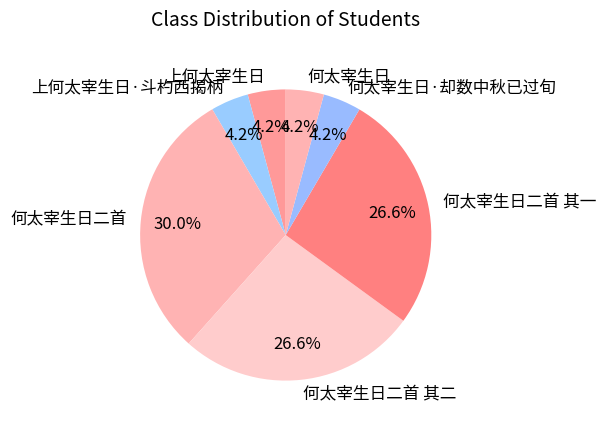

Does 上何太宰生日·斗杓西揭柄 represent more than half of the total?

No